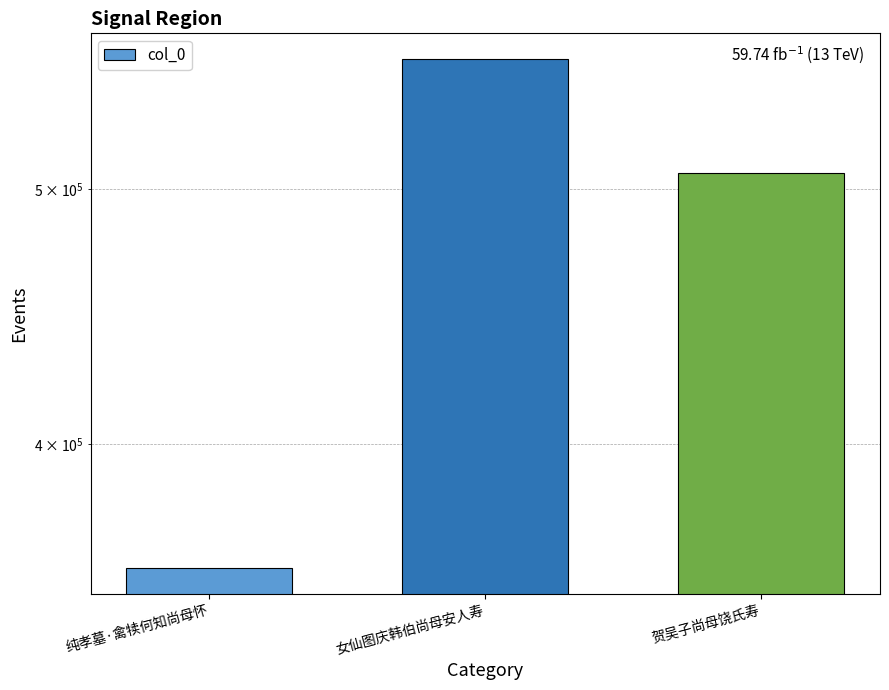

Where does the data first go above 507018?

女仙图庆韩伯尚母安人寿